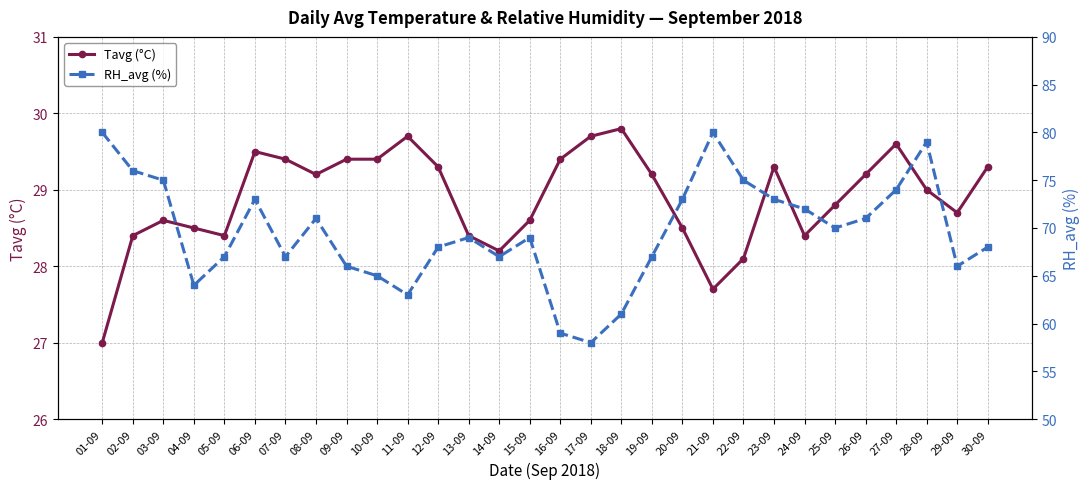

What is the lowest value of the Tavg (°C) series?

27.0